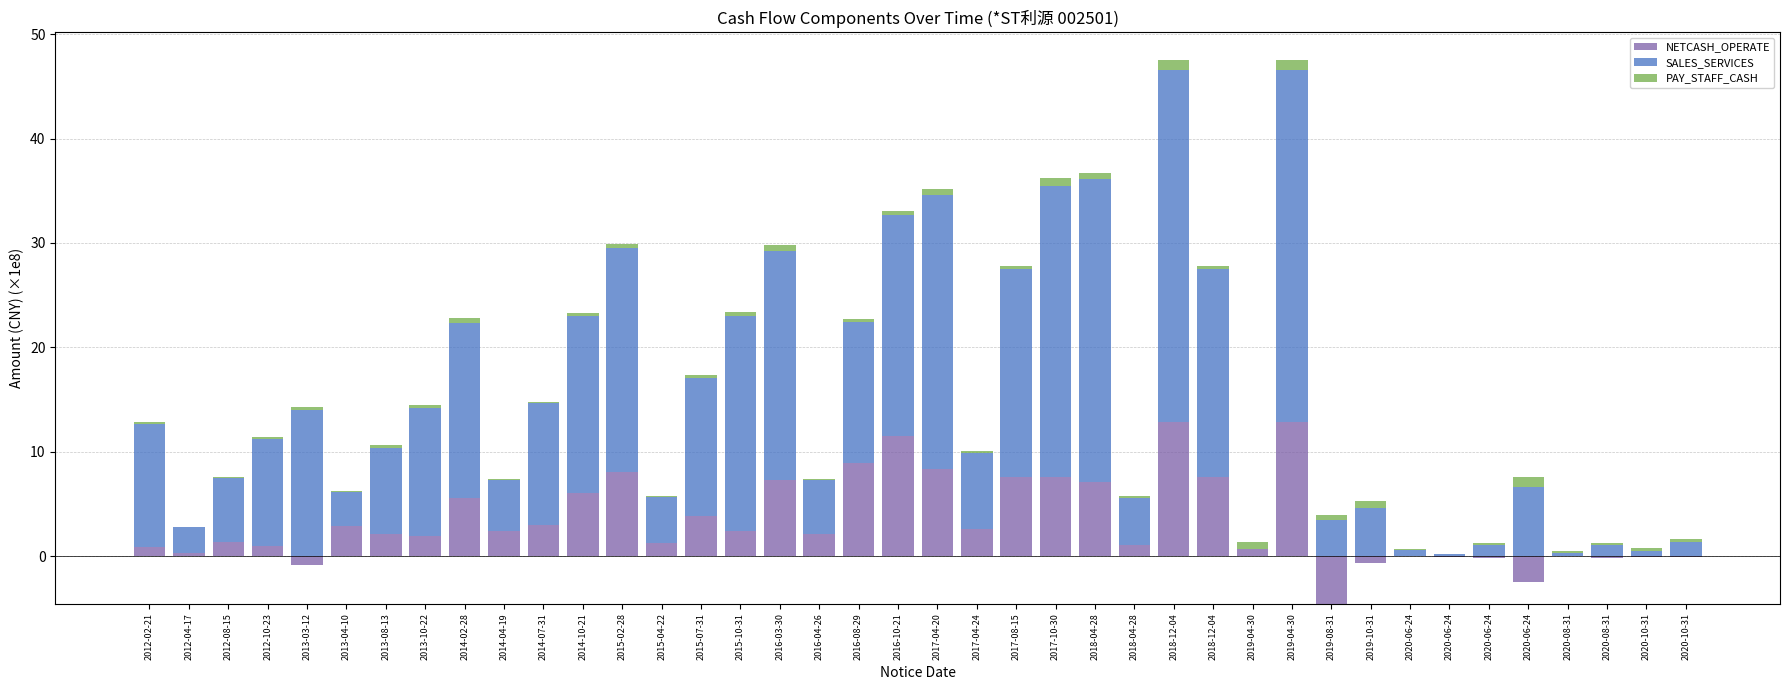

Where is PAY_STAFF_CASH nearest to the value 0?

2012-04-17